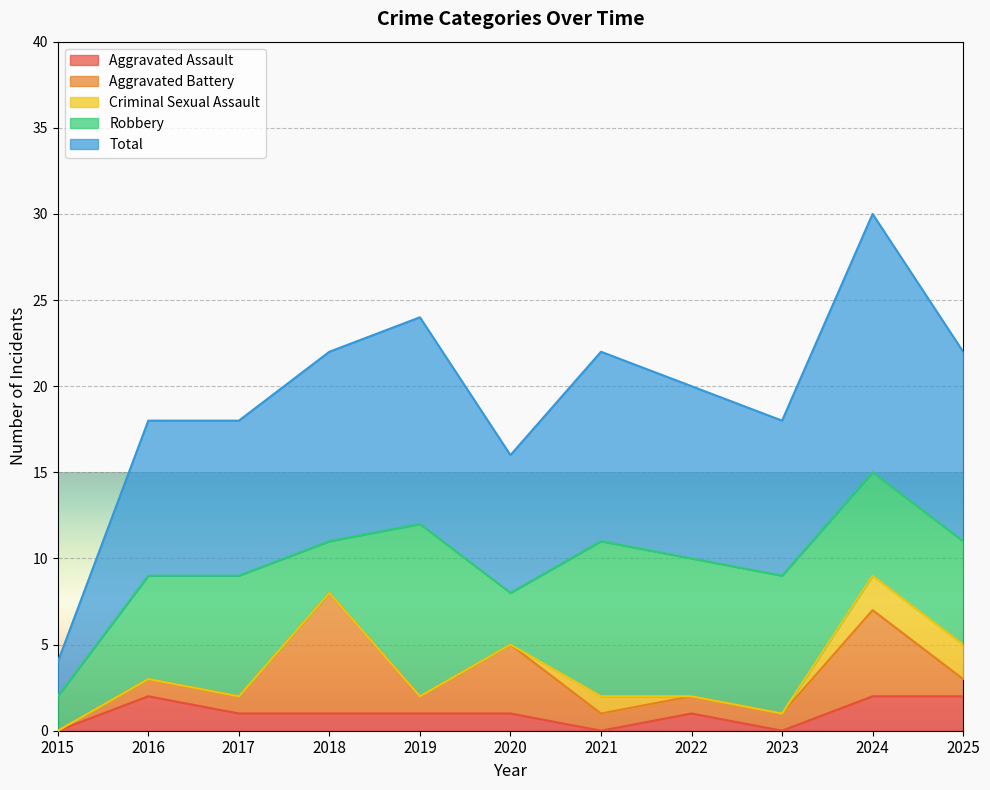

How many interior local peaks does the Aggravated Assault series have?

2